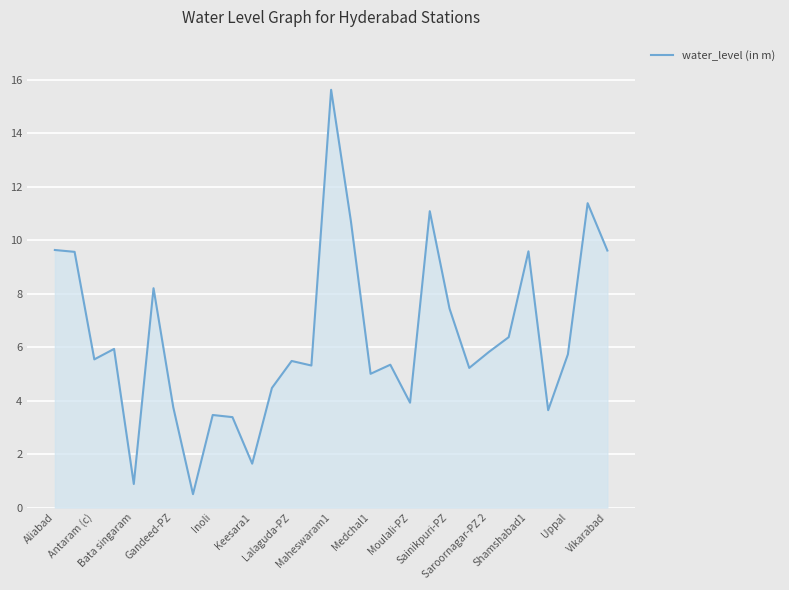

Does the chart display data point markers on the line(s)?

No